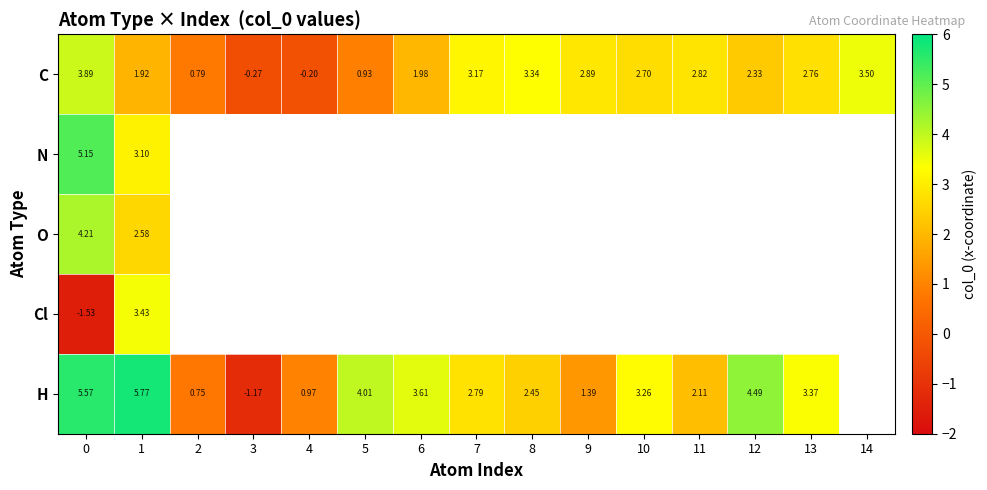

What is the difference between the highest and lowest values at 10?

0.6